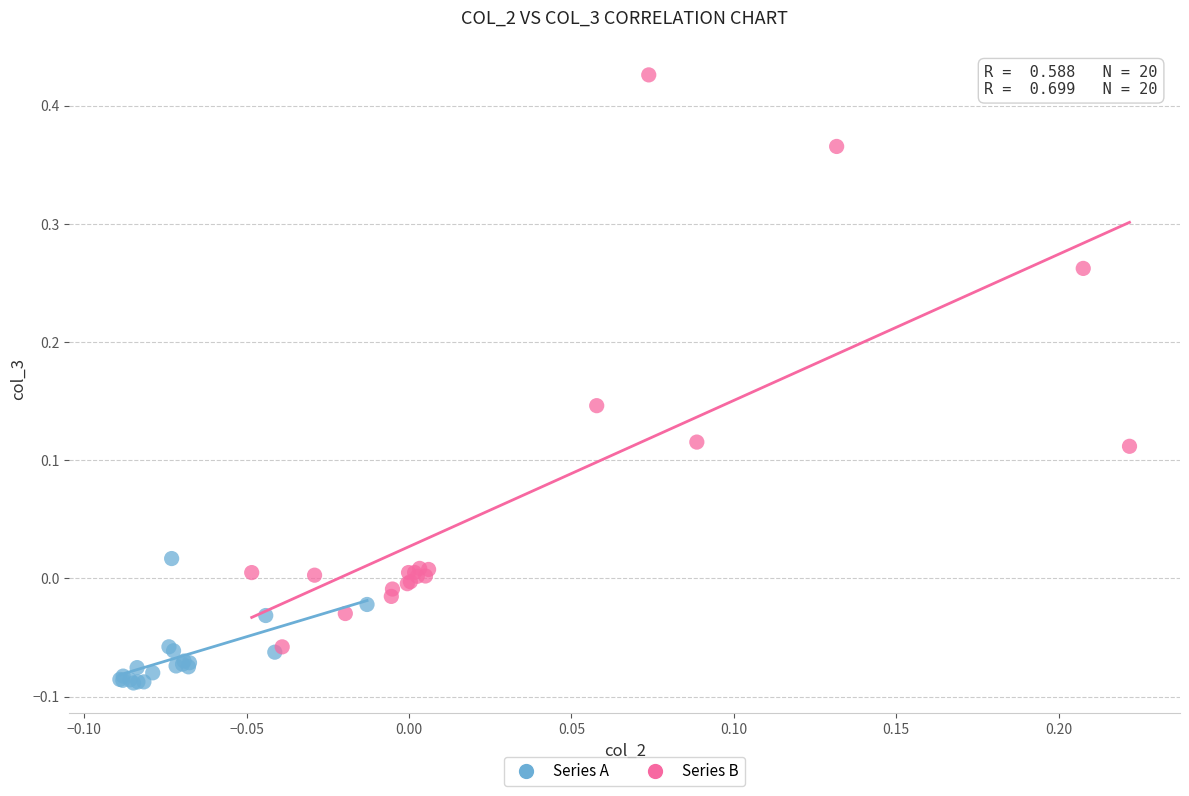

Which series contains the lowest Y value?

Series A